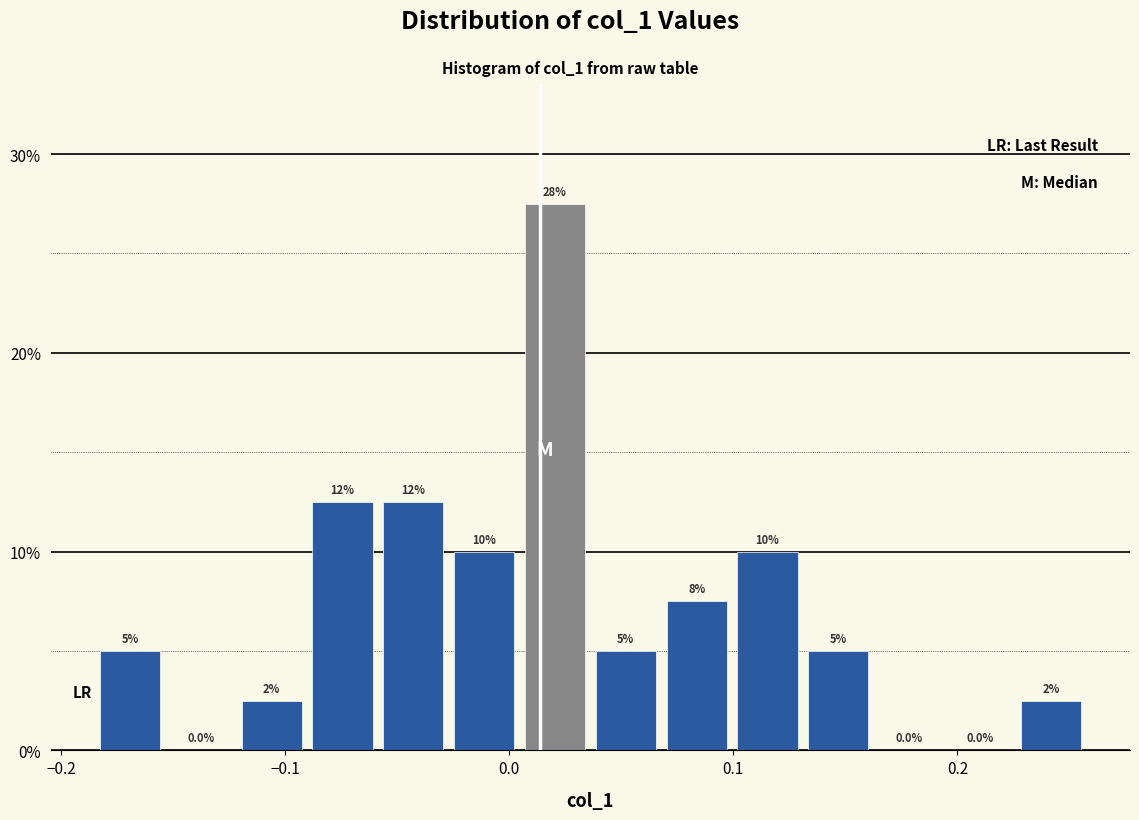

Read against the x-axis, roughly where is the centre of the tallest bar?

0.02